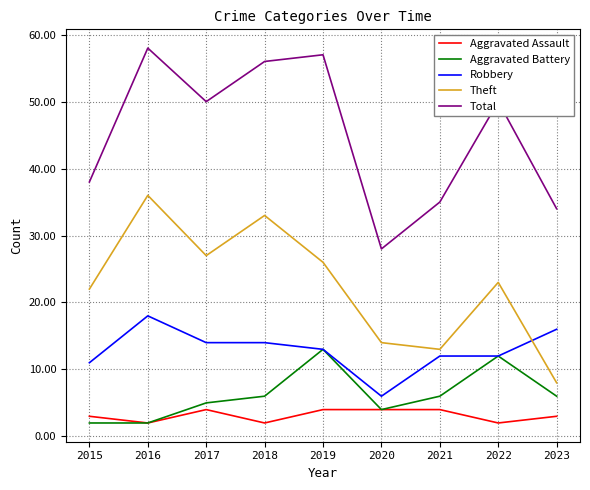

The Theft series shows 26 at 2019. True or false?

True